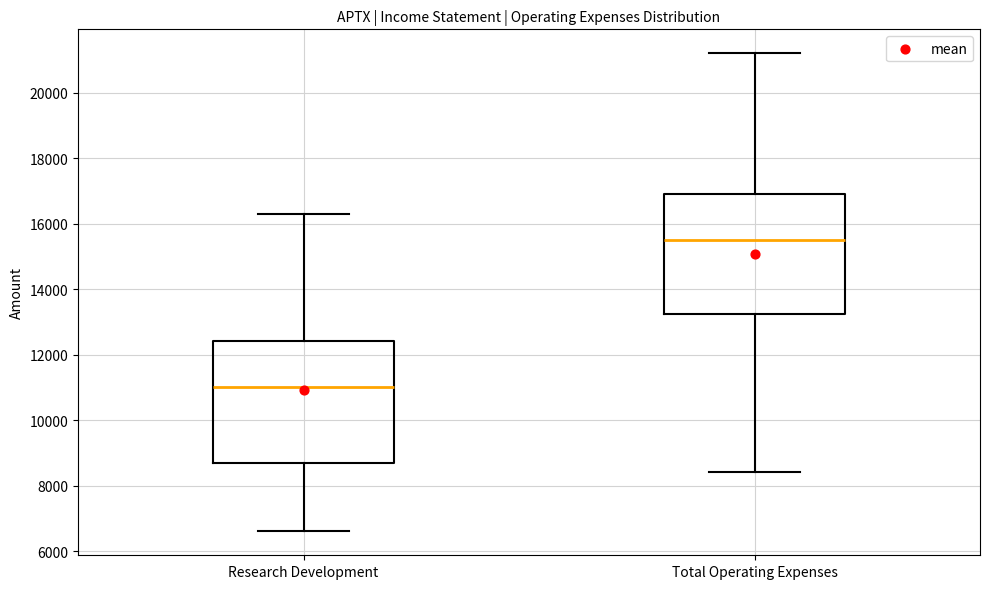

Reading left to right, read every box against the y-axis: the position of its median line, the range the box covers, and the ends of its whiskers. The values are not printed on the chart, so give them approximately, as read against the axis.

Research Development: median 11000, box 8600 to 12400, whiskers 6600 to 16400
Total Operating Expenses: median 15600, box 13200 to 17000, whiskers 8400 to 21200